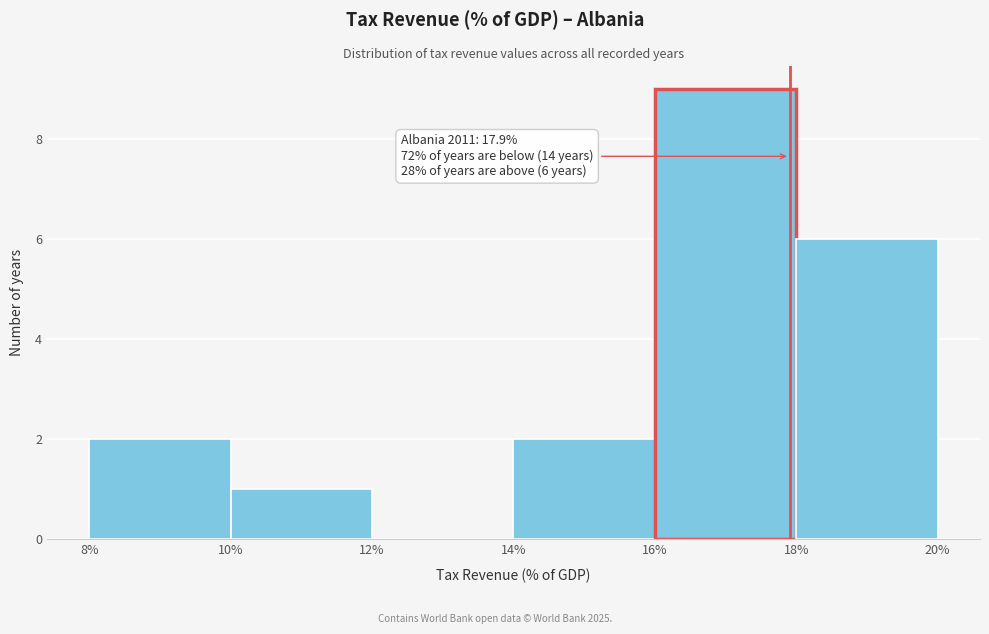

Over which range of the x-axis is the bar tallest?

16% to 18%